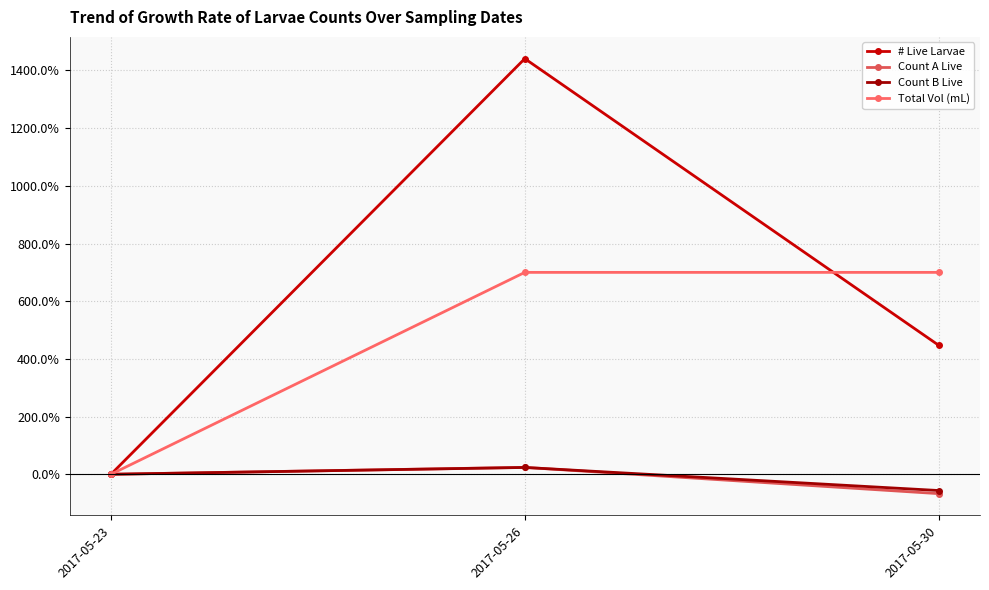

True or false: # Live Larvae has a value of 6.3 at 2017-05-23.

False